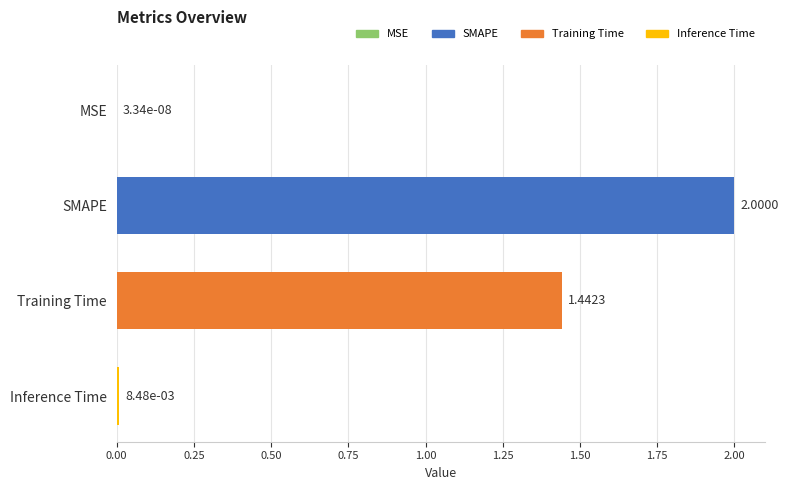

What is the change in value from Training Time to Inference Time?

-1.4